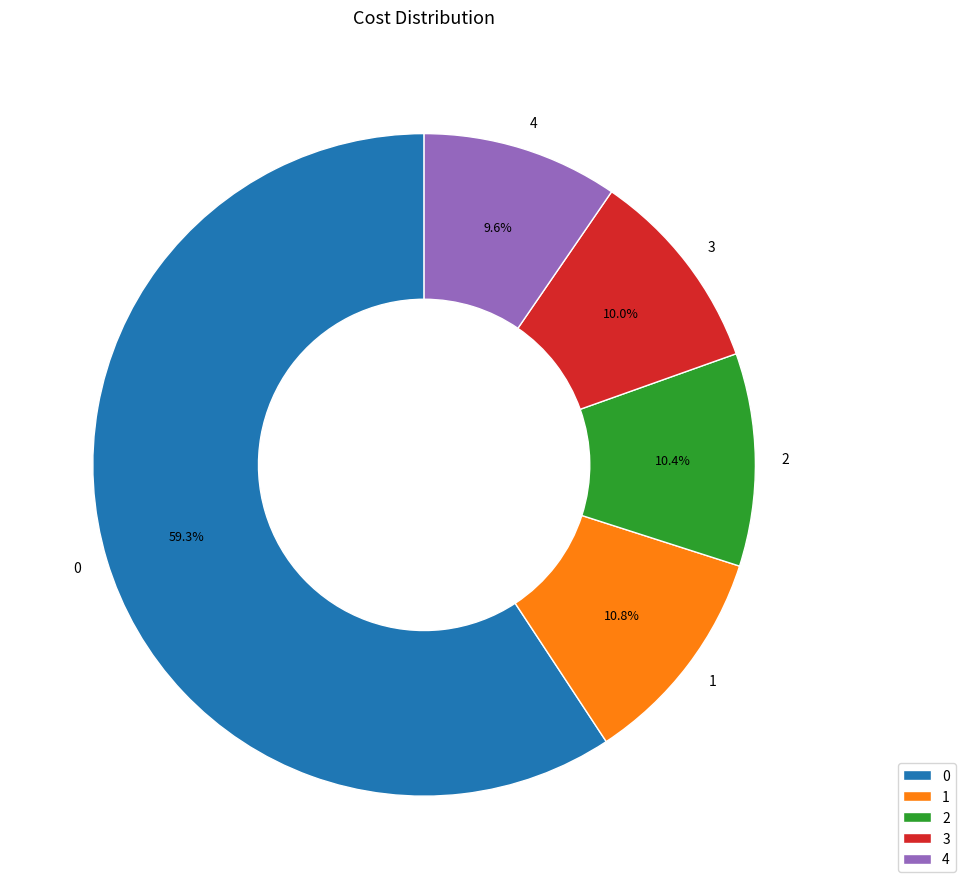

To the nearest percent, what is the difference between the 0 and 4 slice percentages?

50%